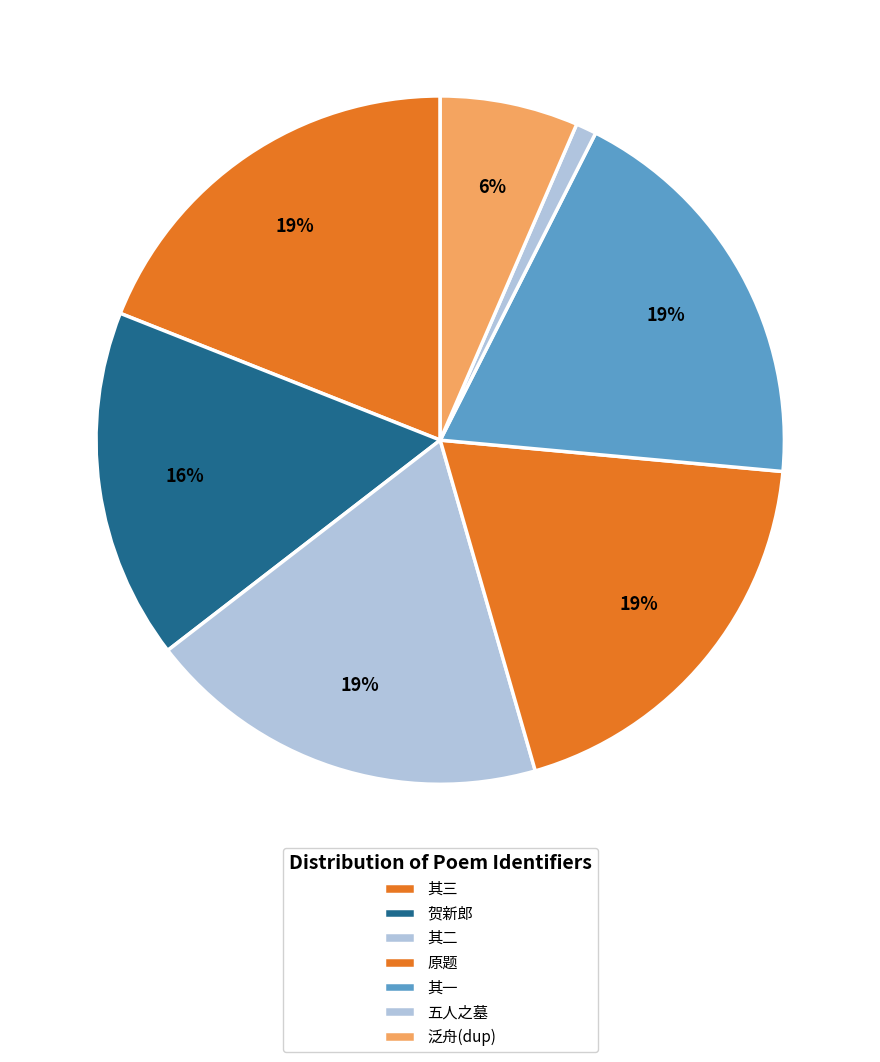

To the nearest percent, what is the difference between the largest and smallest slice percentages?

18%